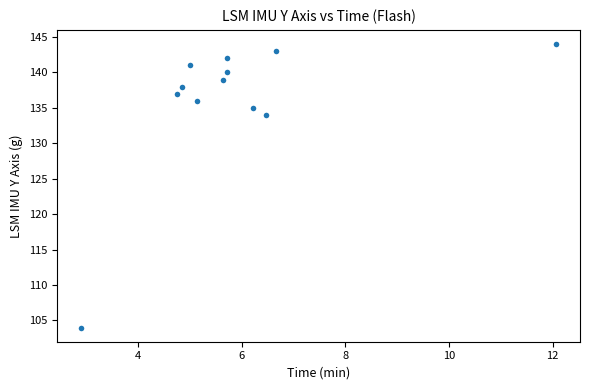

What Y value in the scatter plot is closest to 124?

134